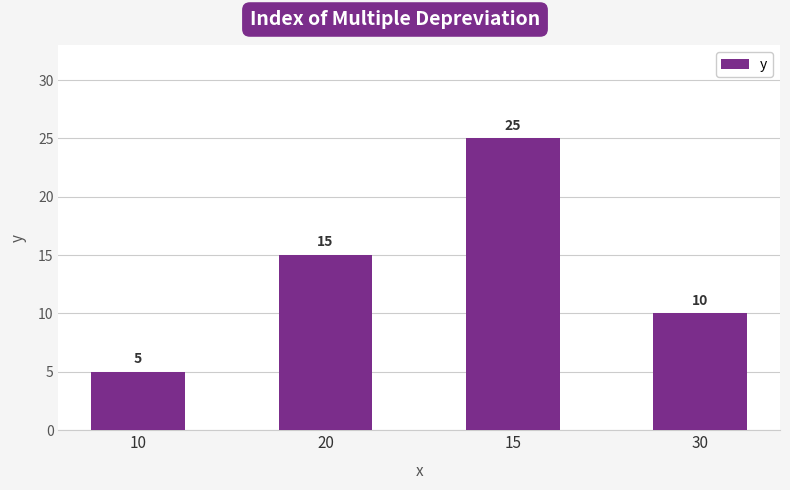

What is the sum of the values at 15 and 10?

30